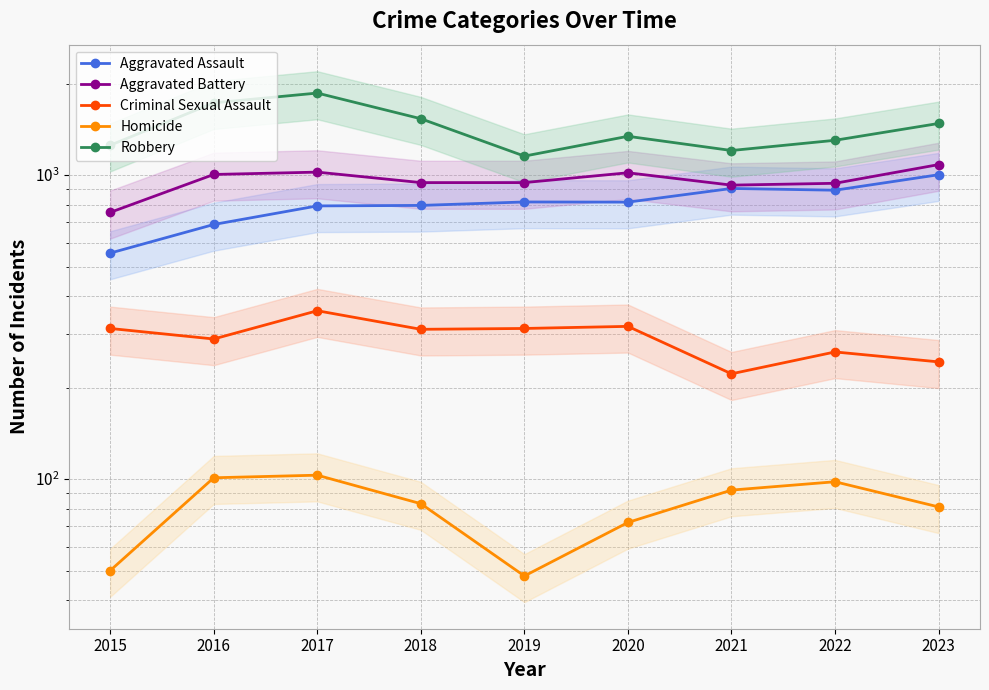

True or false: Aggravated Assault has more than 2 interior local peaks.

False